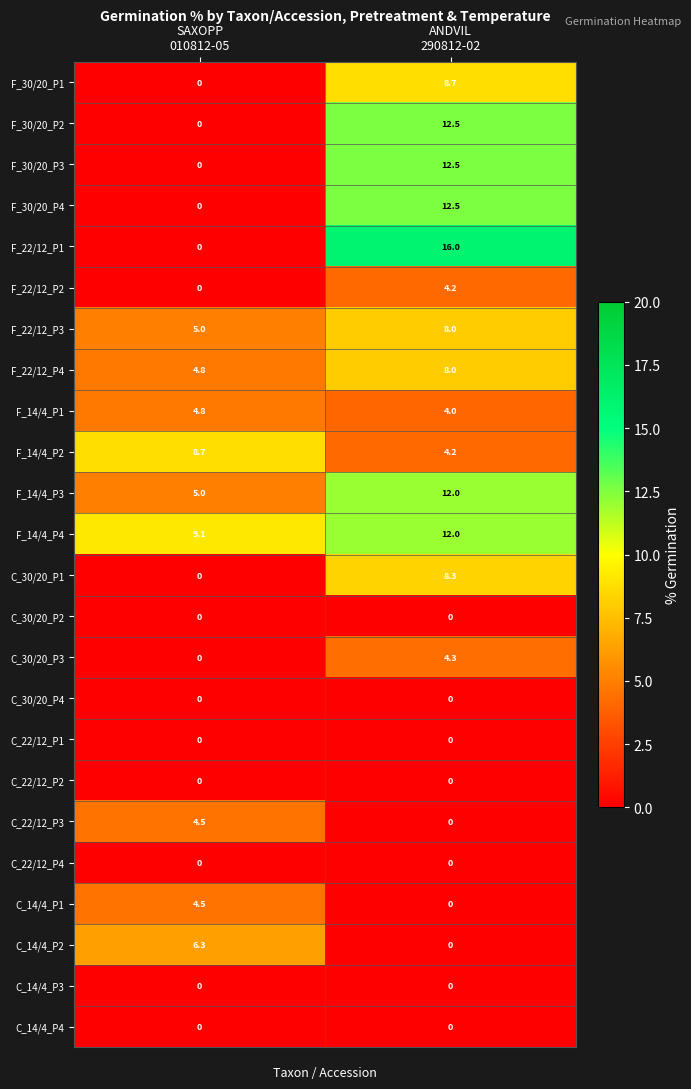

What is the difference between the maximum and minimum values in the F_30/20_P3 series?

12.5